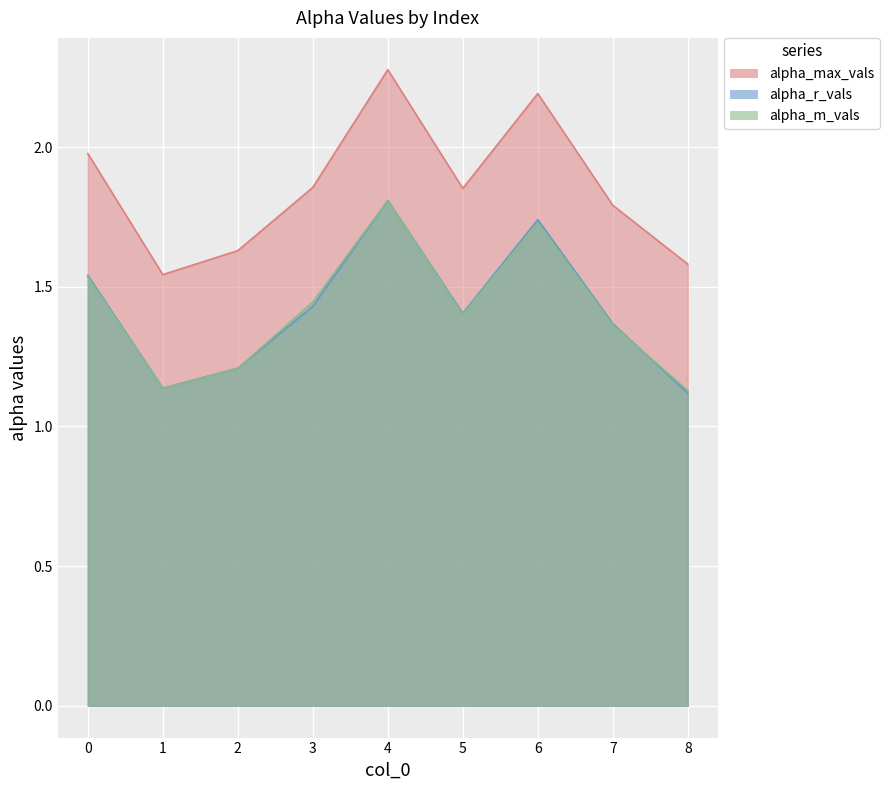

List the labels in order of alpha_max_vals value, largest first.

4, 6, 0, 3, 5, 7, 2, 8, 1